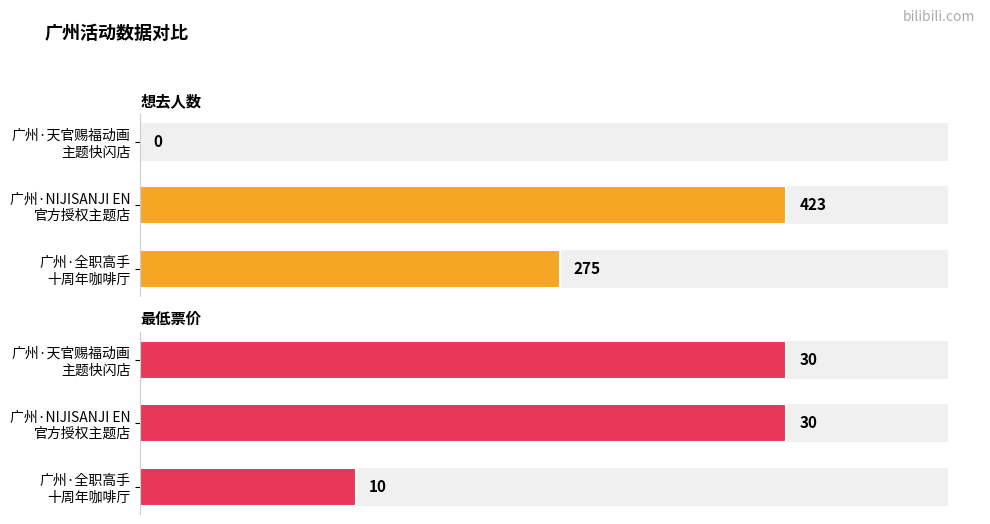

True or false: 想去人数 has a value of 0 at 0.

True